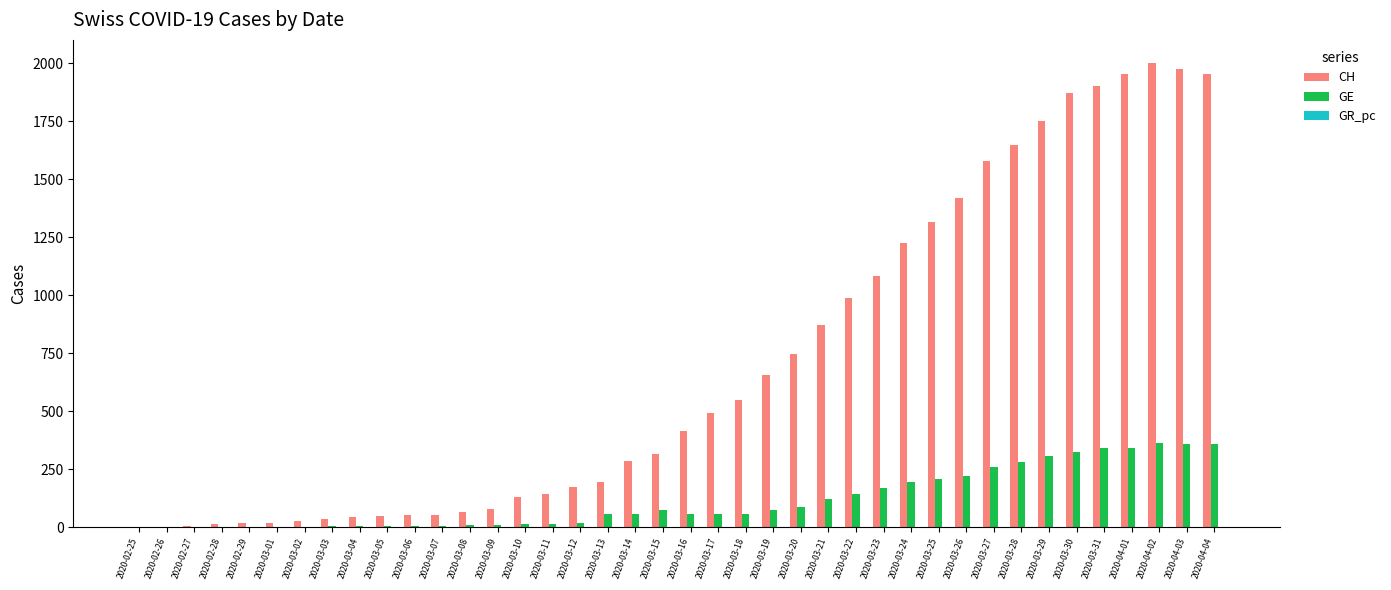

Which series changed the most between 2020-03-23 and 2020-04-03?

CH